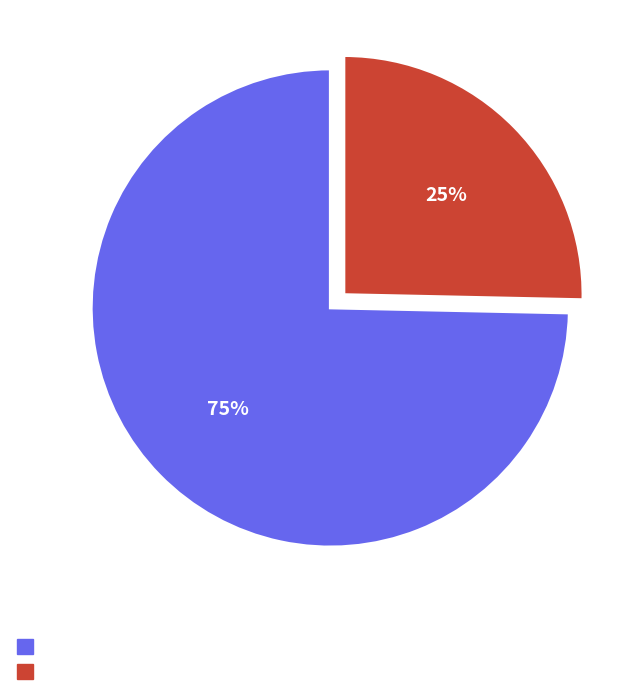

How many segments does this pie chart have?

2